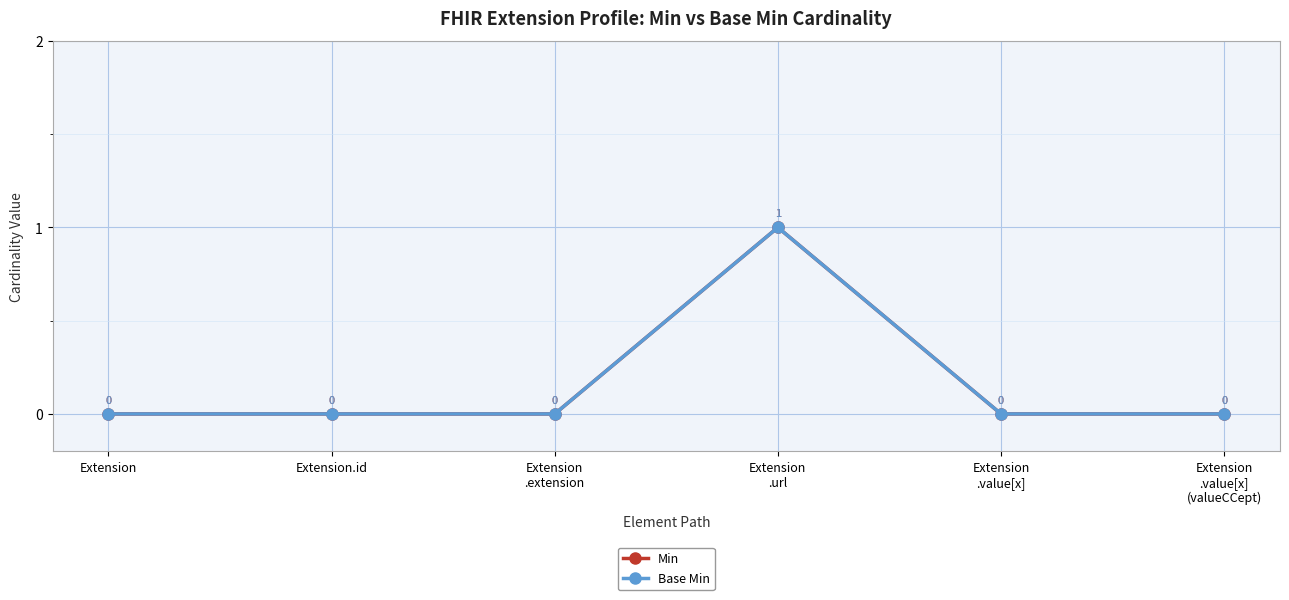

Is this an area chart (filled region under the line)?

No